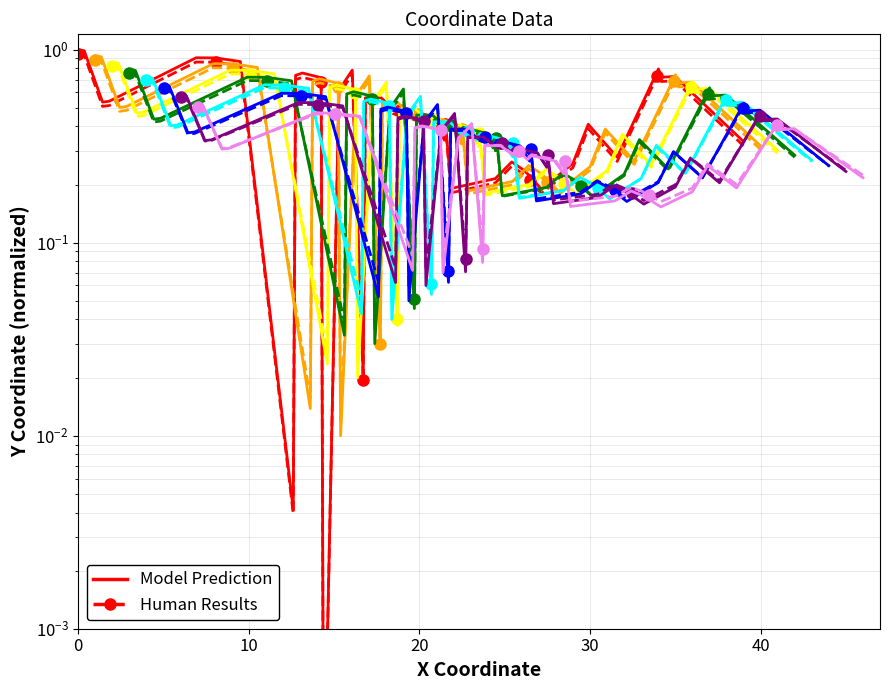

How many lines are shown in the chart?

2